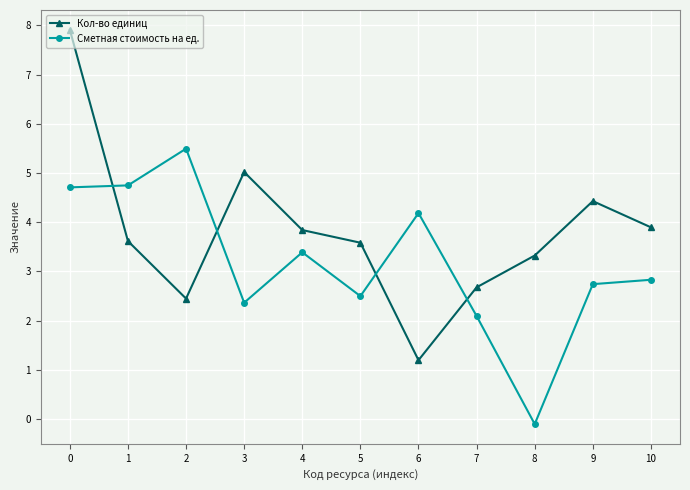

Read the Сметная стоимость на ед. value at 4.

3.4